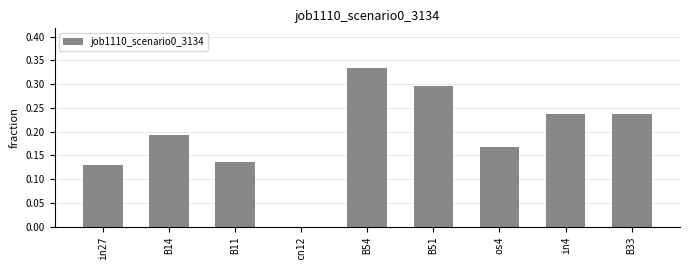

What is the change in value from cn12 to in4?

+0.2